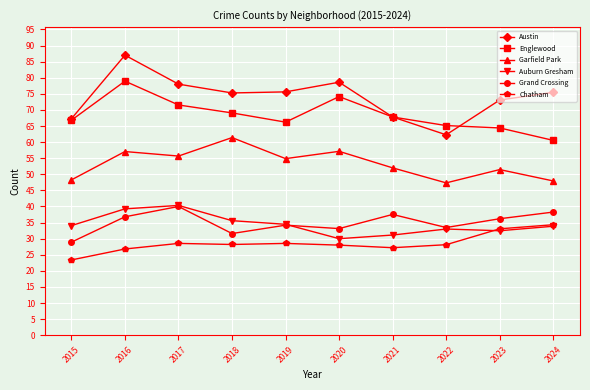

The Englewood series shows 106.0 at 2017. True or false?

False